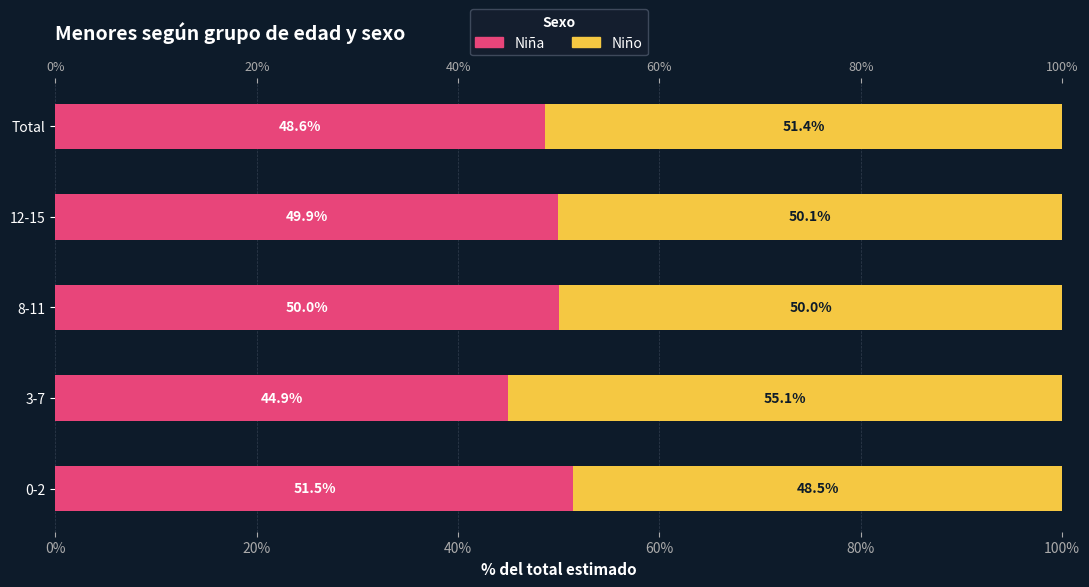

Is the value of Niño at 3-7 greater than the value of Niña at 0-2?

Yes